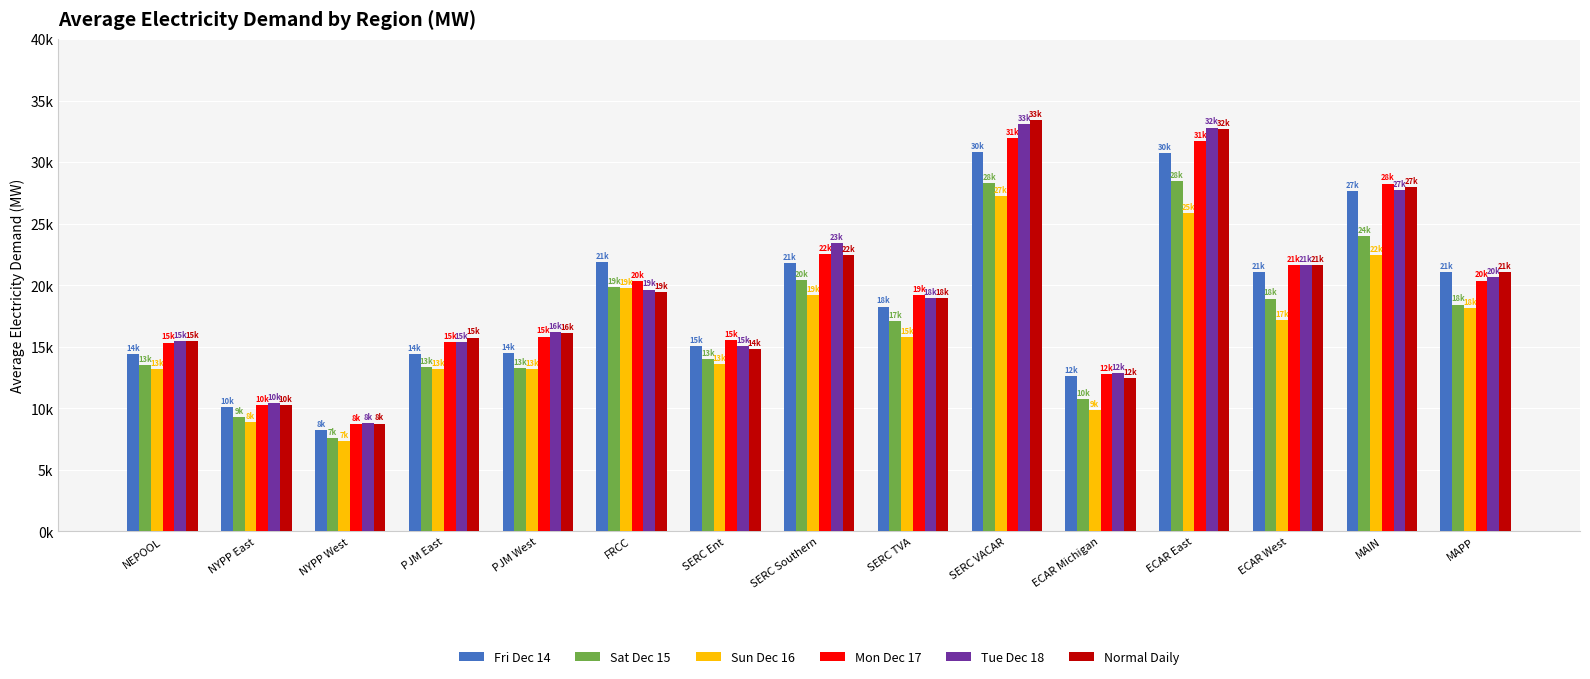

The value of Fri Dec 14 at ECAR Michigan is 12616.2. True or false?

True